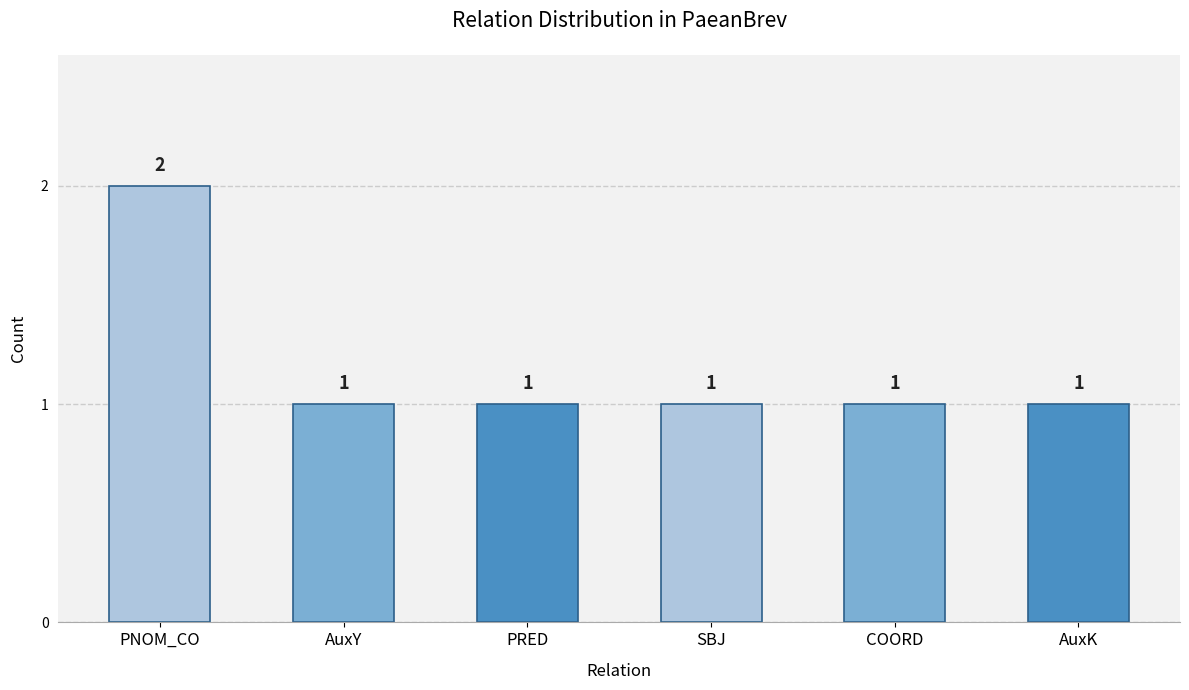

What is the sum of all values?

7